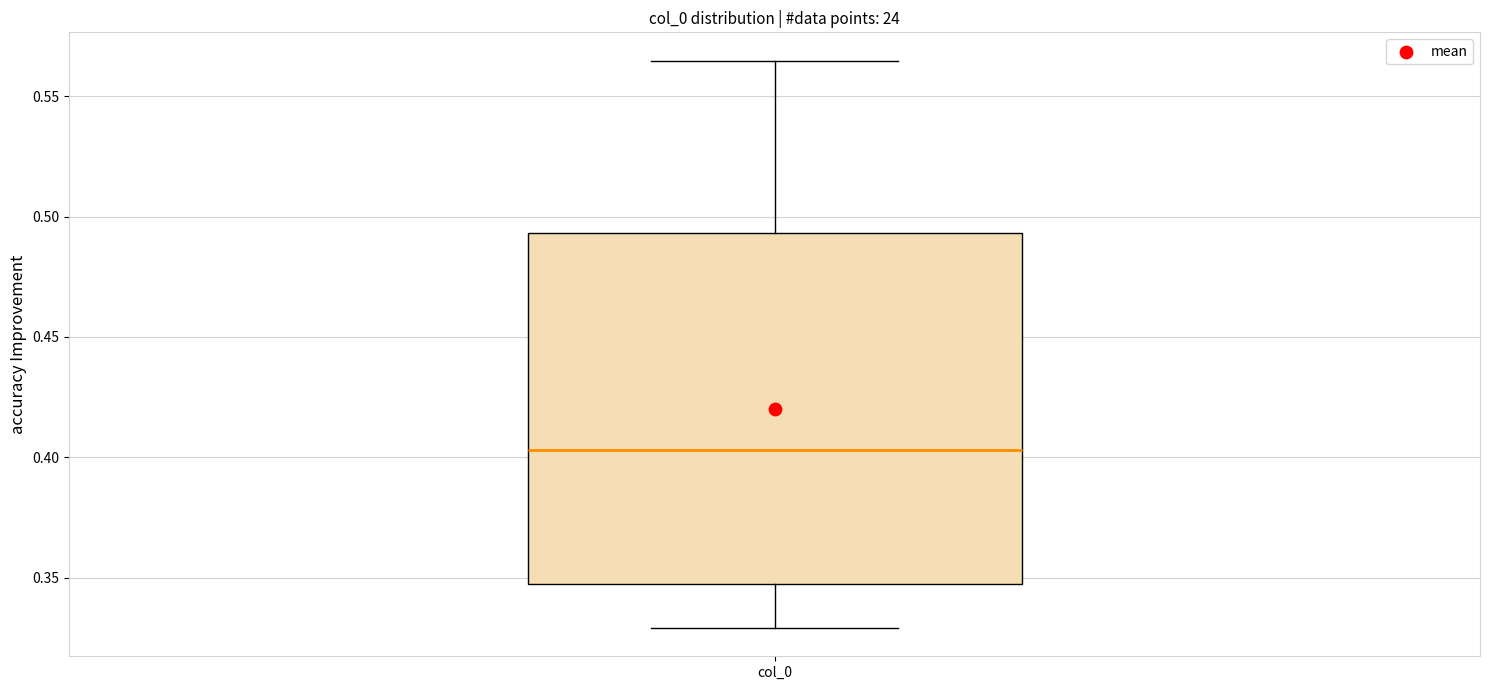

Where does the upper whisker of the box for col_0 end on the y-axis? The values are not printed on the chart, so give them approximately, as read against the axis.

0.565